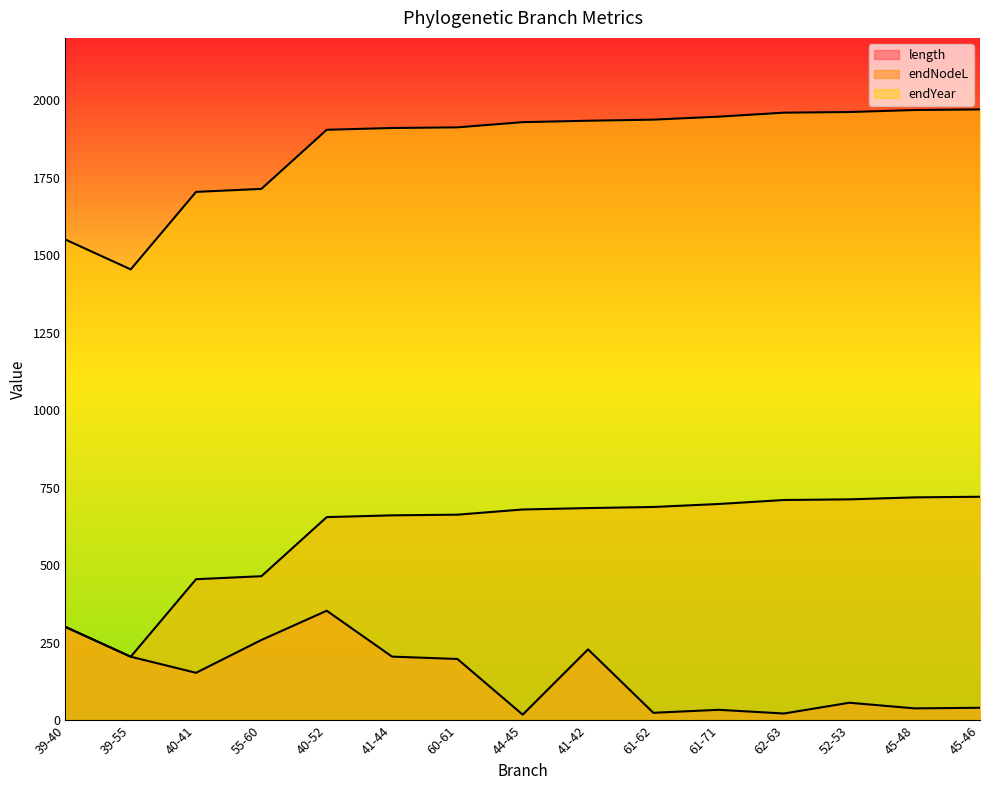

True or false: length and endYear cross at least once.

False